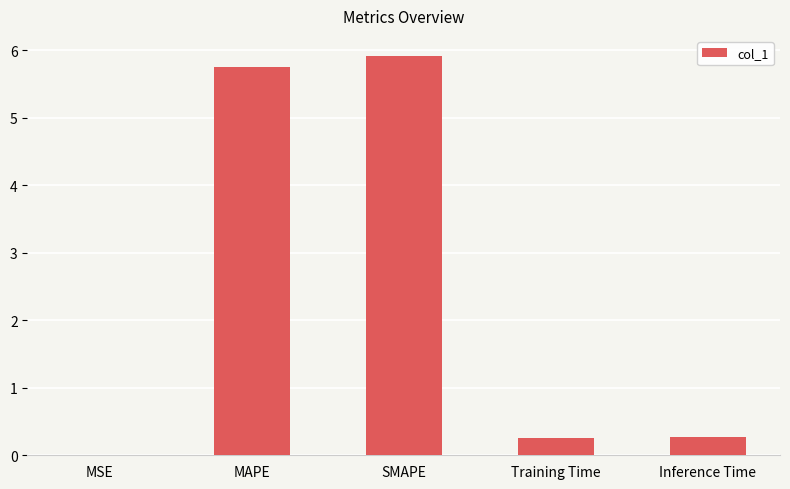

Read the value at Training Time.

0.3